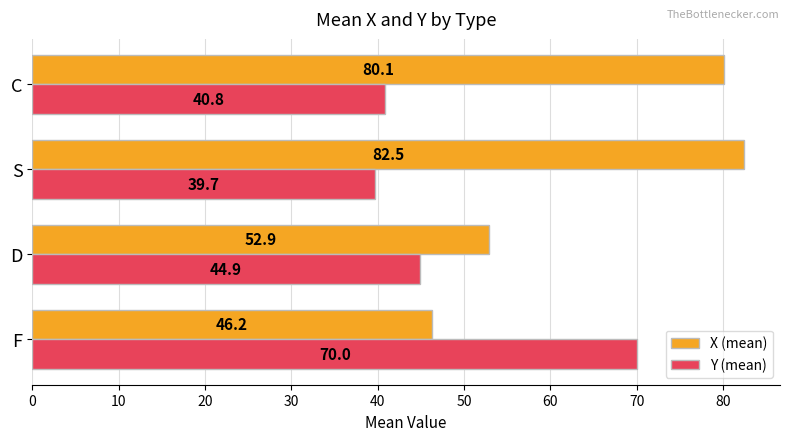

At how many categories does at least one series exceed 46?

4